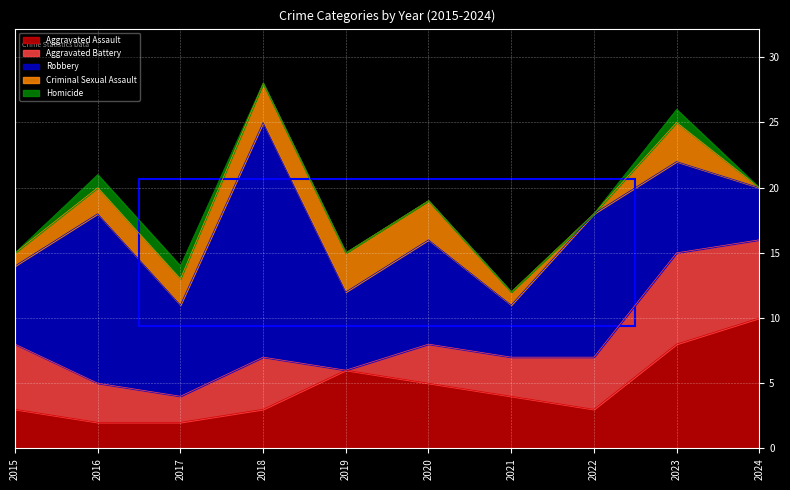

Rank the categories by Robbery value from highest to lowest.

2018, 2016, 2022, 2020, 2017, 2023, 2015, 2019, 2021, 2024